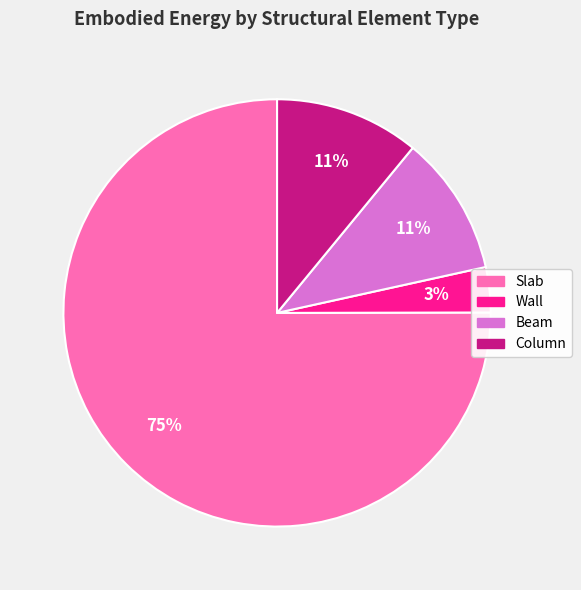

Is the sum of Slab and Beam greater than half?

Yes